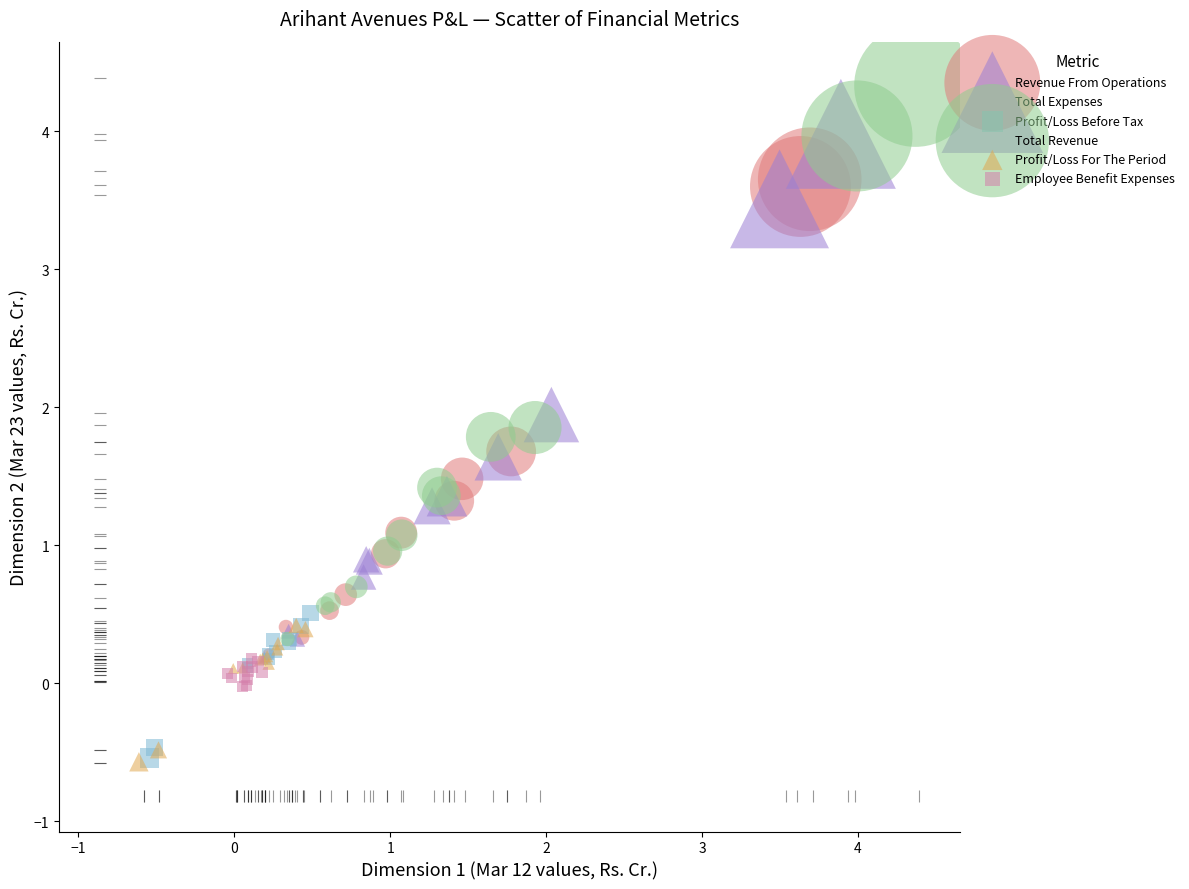

Which series contains the highest Y value?

Total Revenue